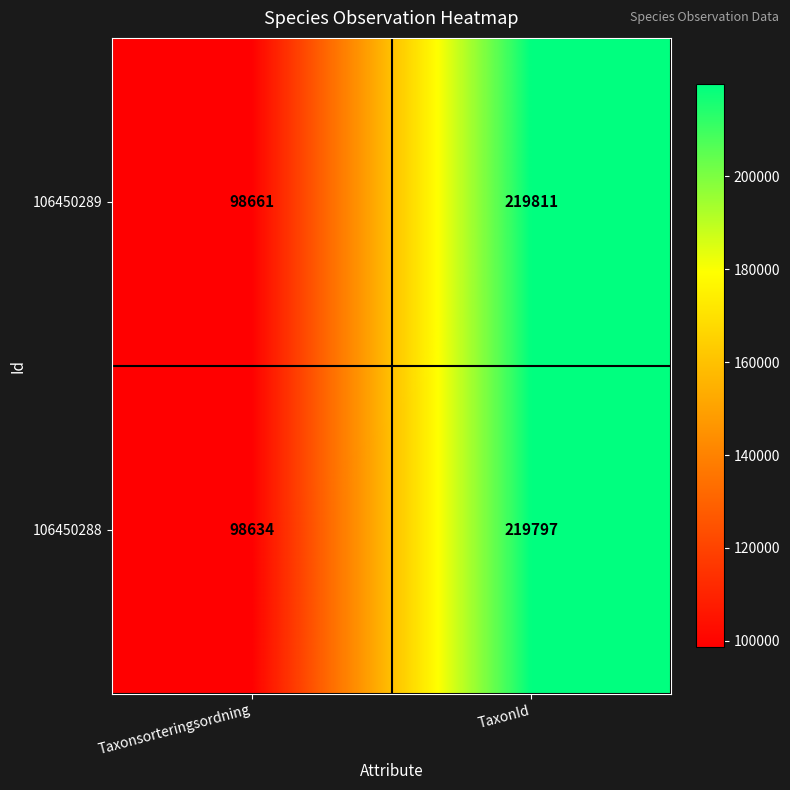

Is it true that 106450288 equals 35784 at Taxonsorteringsordning?

False